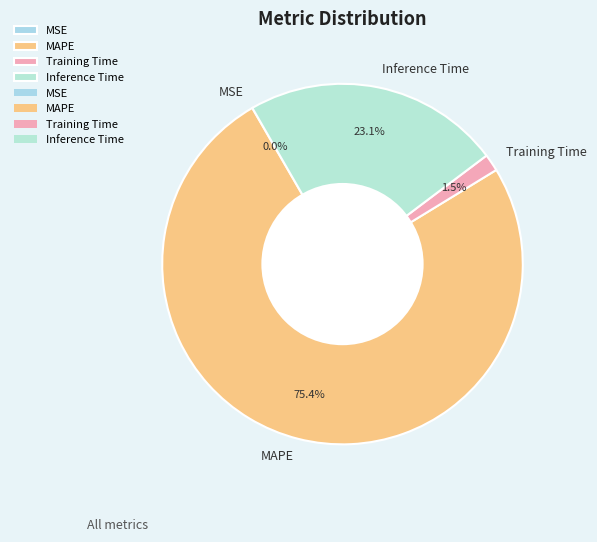

The Inference Time slice represents 36% of the pie. True or false?

False